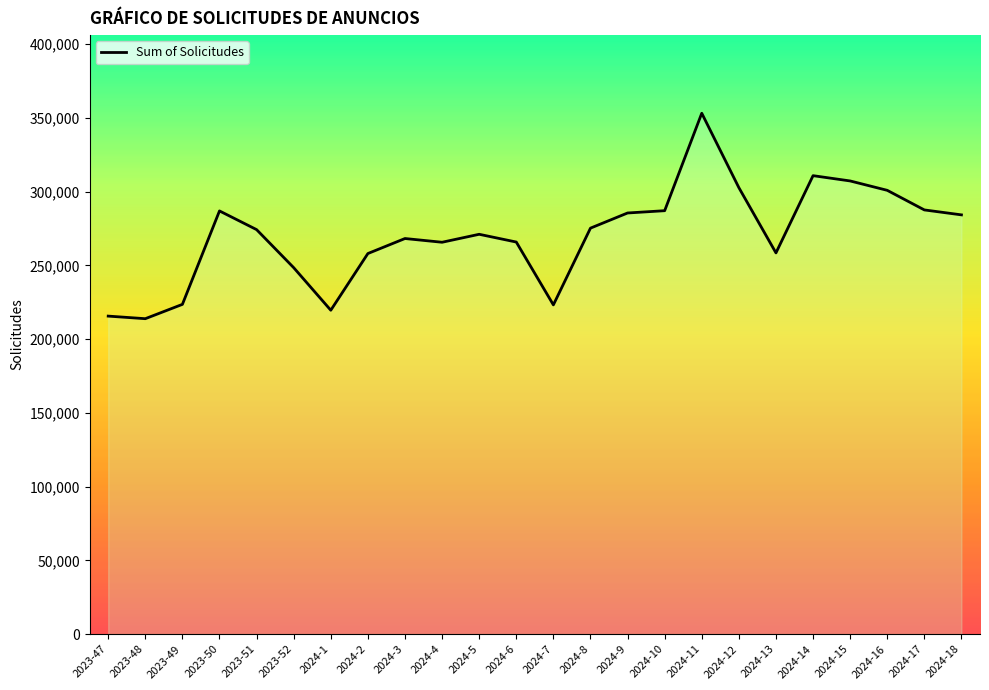

List the labels in order of value, largest first.

2024-11, 2024-14, 2024-15, 2024-12, 2024-16, 2024-17, 2024-10, 2023-50, 2024-9, 2024-18, 2024-8, 2023-51, 2024-5, 2024-3, 2024-6, 2024-4, 2024-13, 2024-2, 2023-52, 2023-49, 2024-7, 2024-1, 2023-47, 2023-48